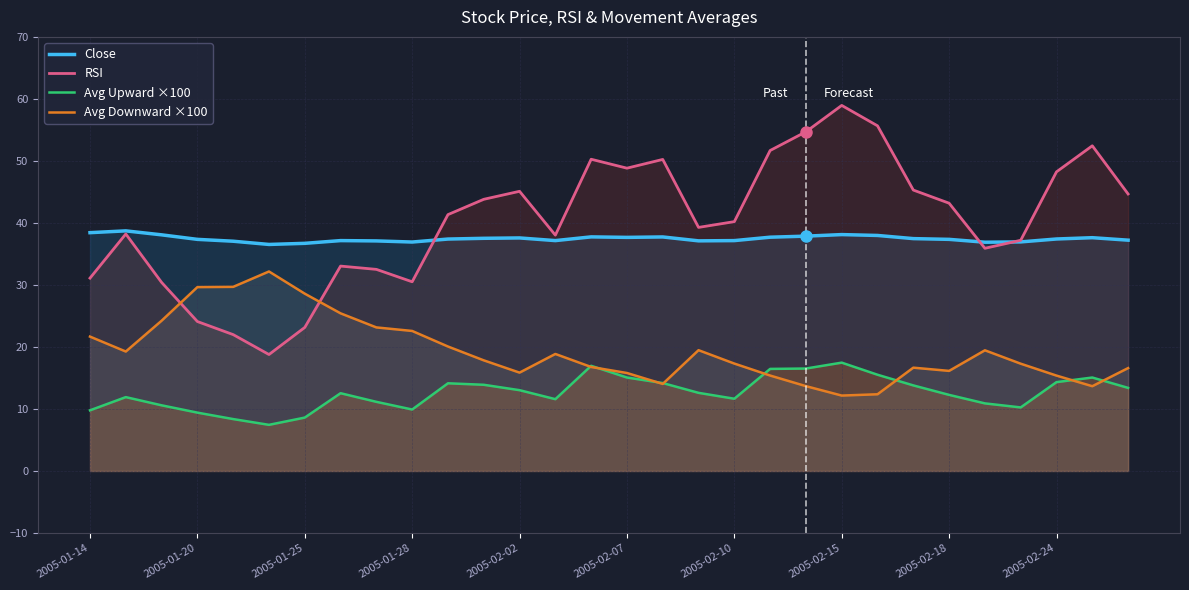

Which series changed the most between 26 and 29?

RSI